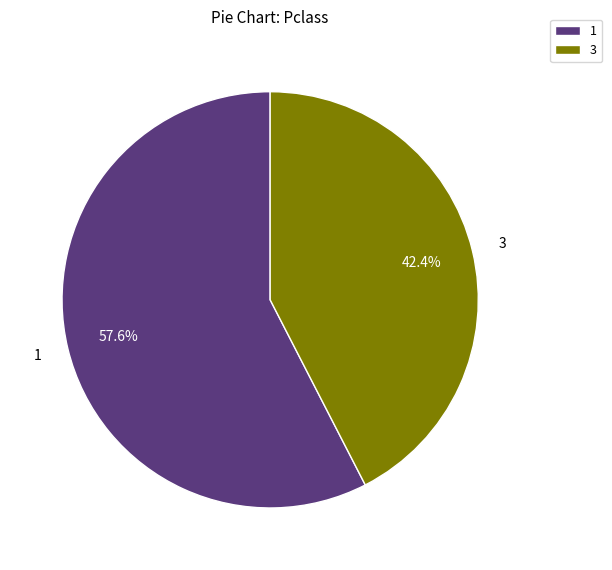

Is the sum of 1 and 3 greater than half?

Yes